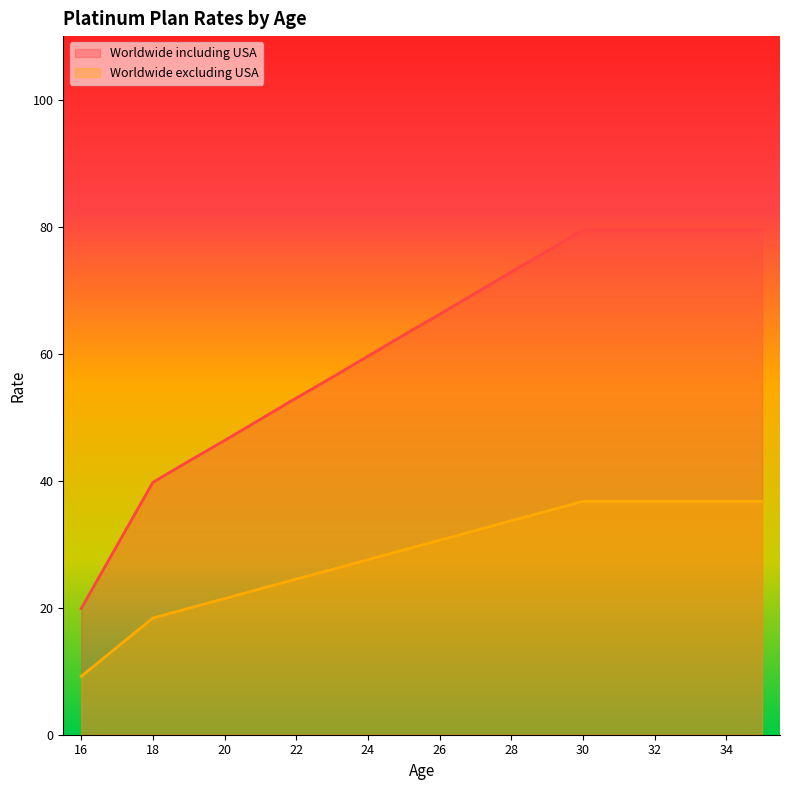

What are all the series names shown in the legend?

Worldwide including USA, Worldwide excluding USA